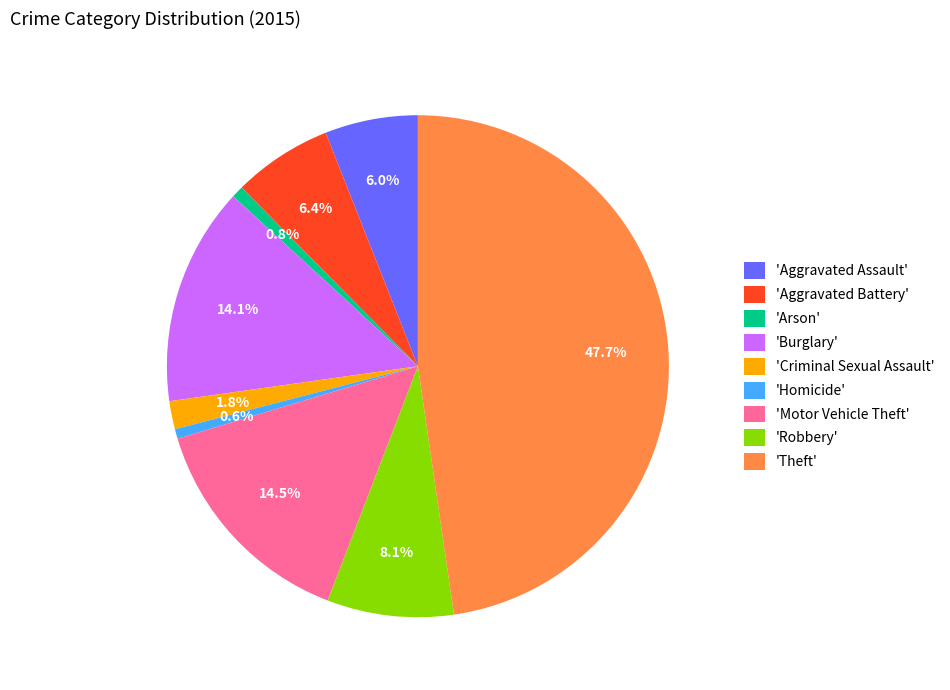

Does any single category account for the majority?

No